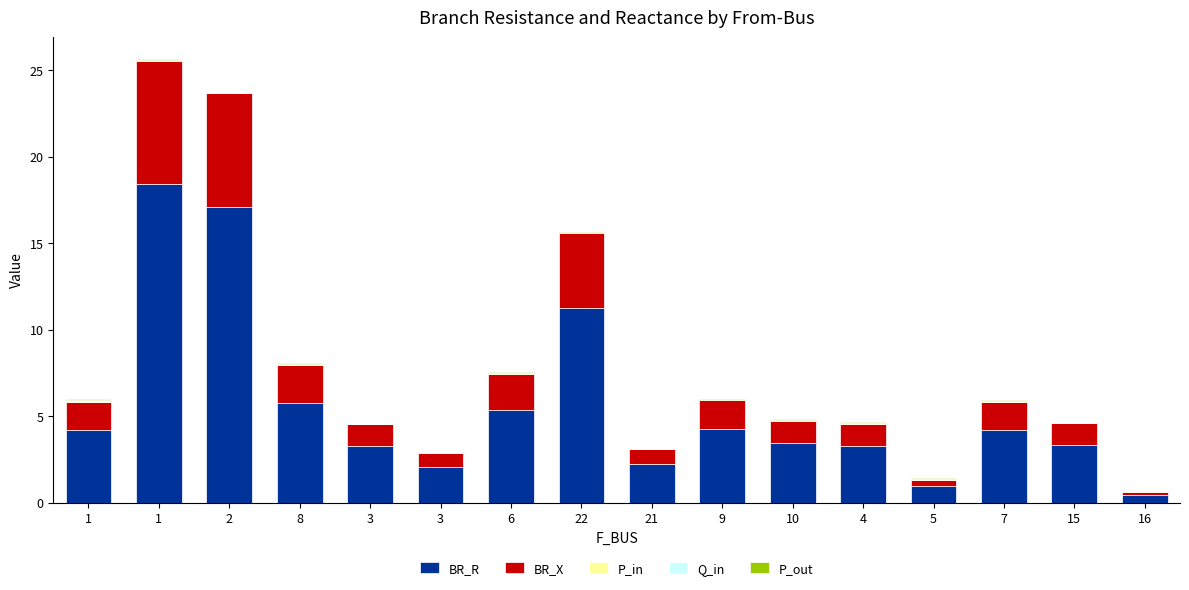

How many data points in BR_R are above 4?

8